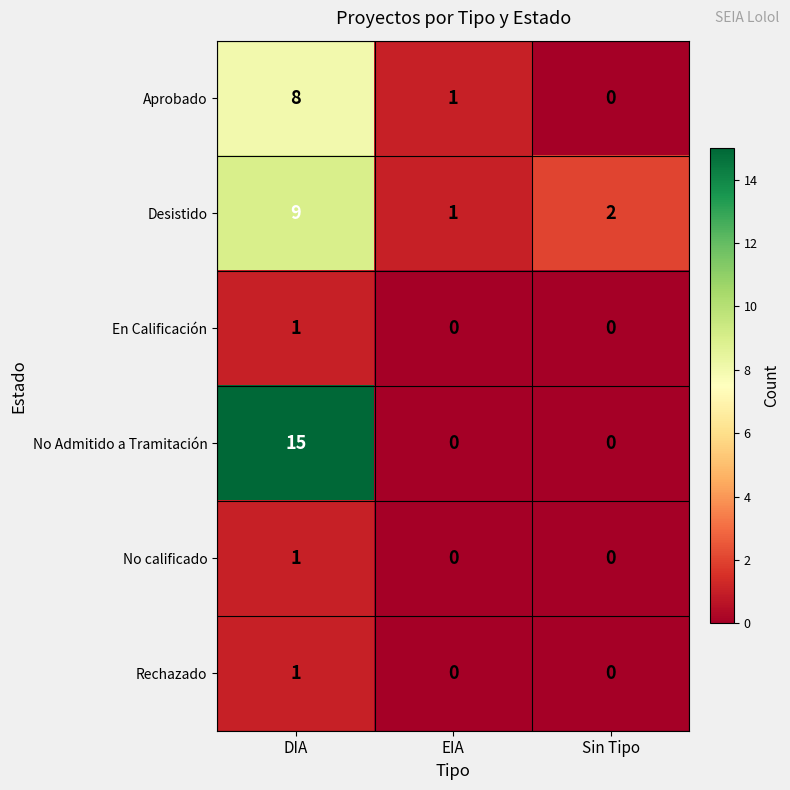

The value of Aprobado at DIA is 8. True or false?

True